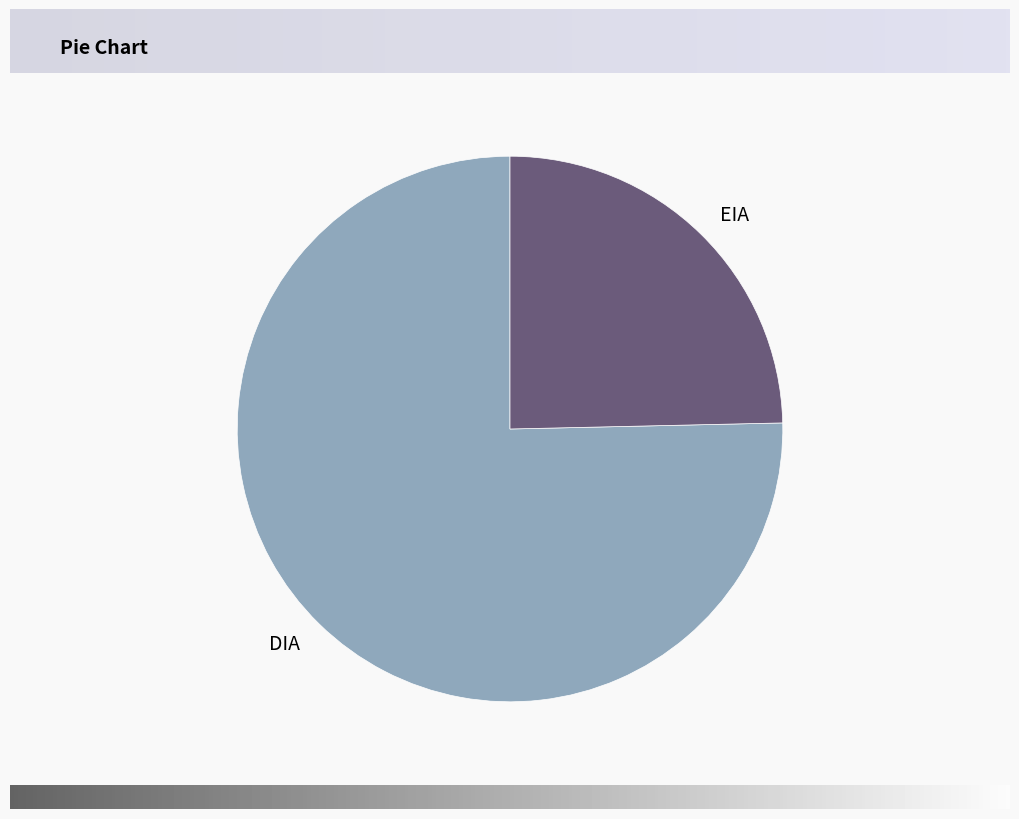

Which category has the smallest portion of the pie?

EIA